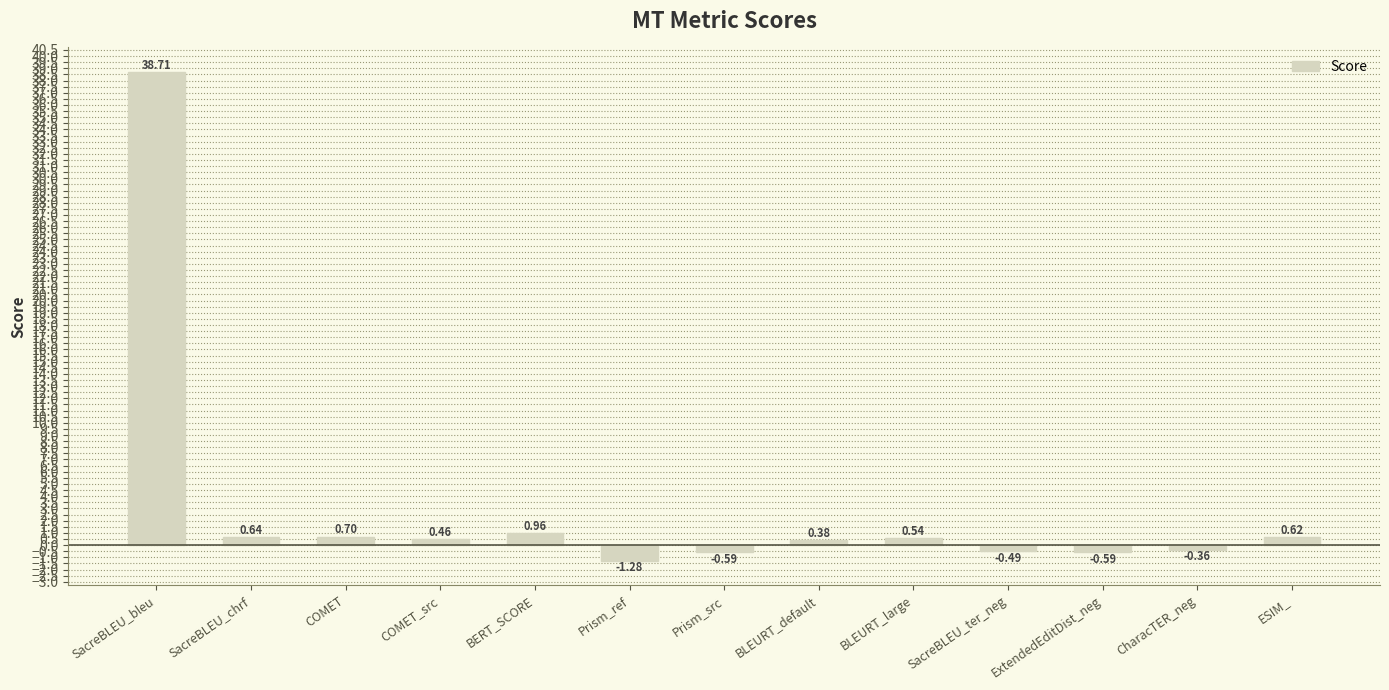

What is the maximum value shown in the chart?

38.7